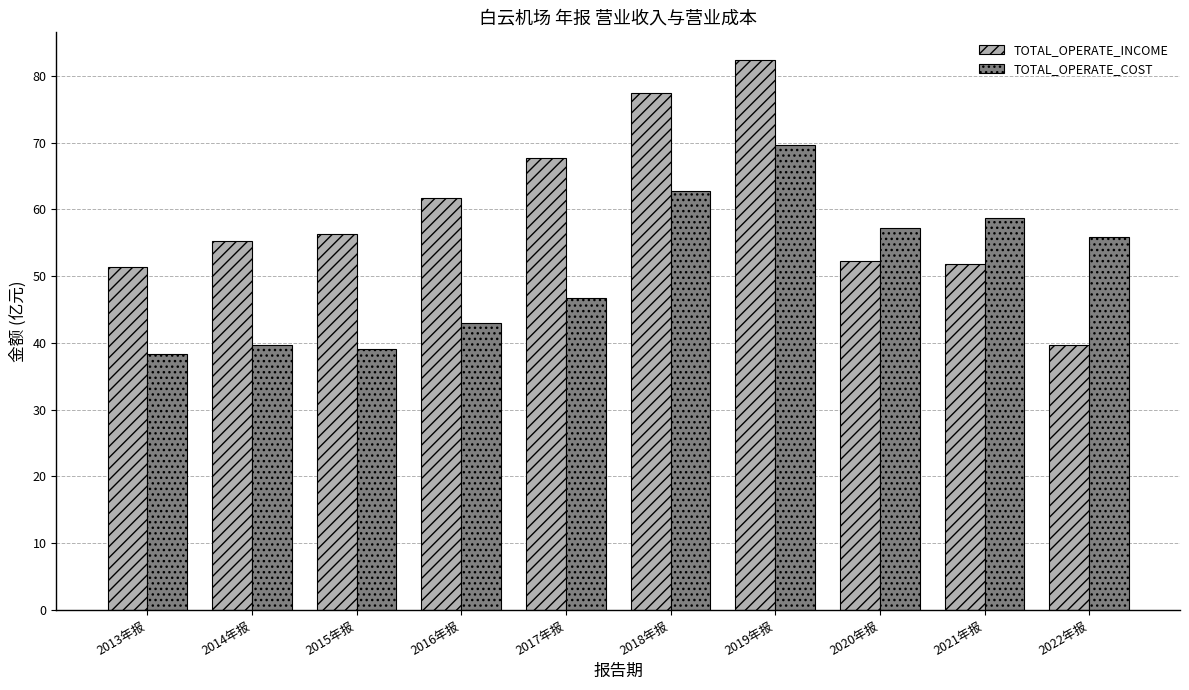

What is the label of the 9th bar from the left?

2021年报